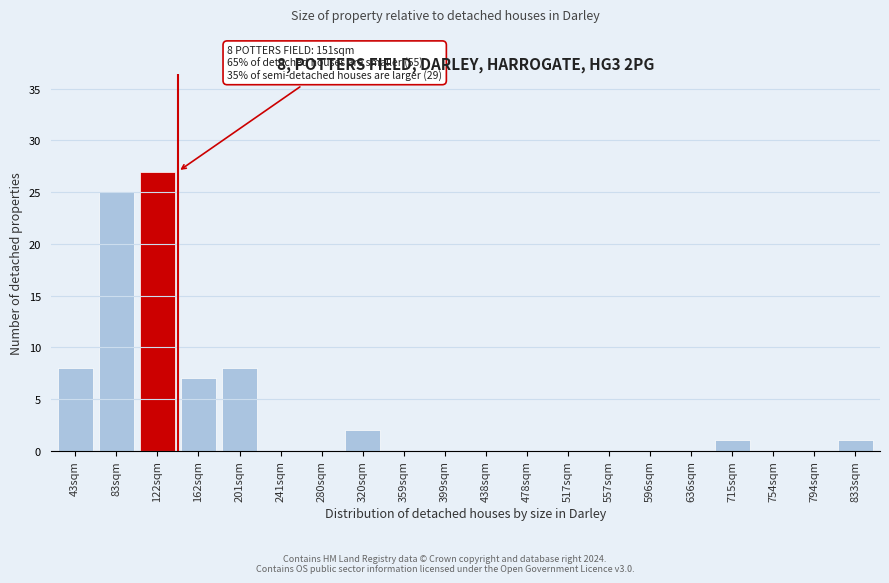

Reading left to right, extract all data points from this chart.

43sqm=8	83sqm=25	122sqm=27	162sqm=7	201sqm=8	241sqm=0	280sqm=0	320sqm=2	359sqm=0	399sqm=0	438sqm=0	478sqm=0	517sqm=0	557sqm=0	596sqm=0	636sqm=0	715sqm=1	754sqm=0	794sqm=0	833sqm=1